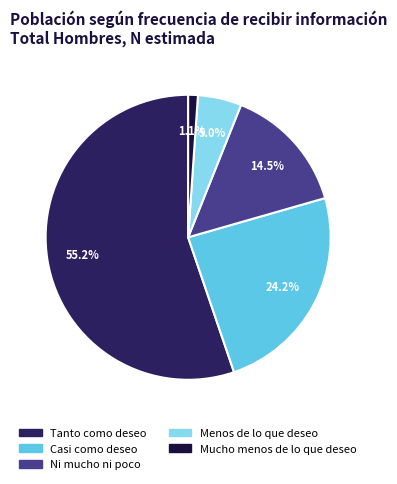

How many segments does this pie chart have?

5